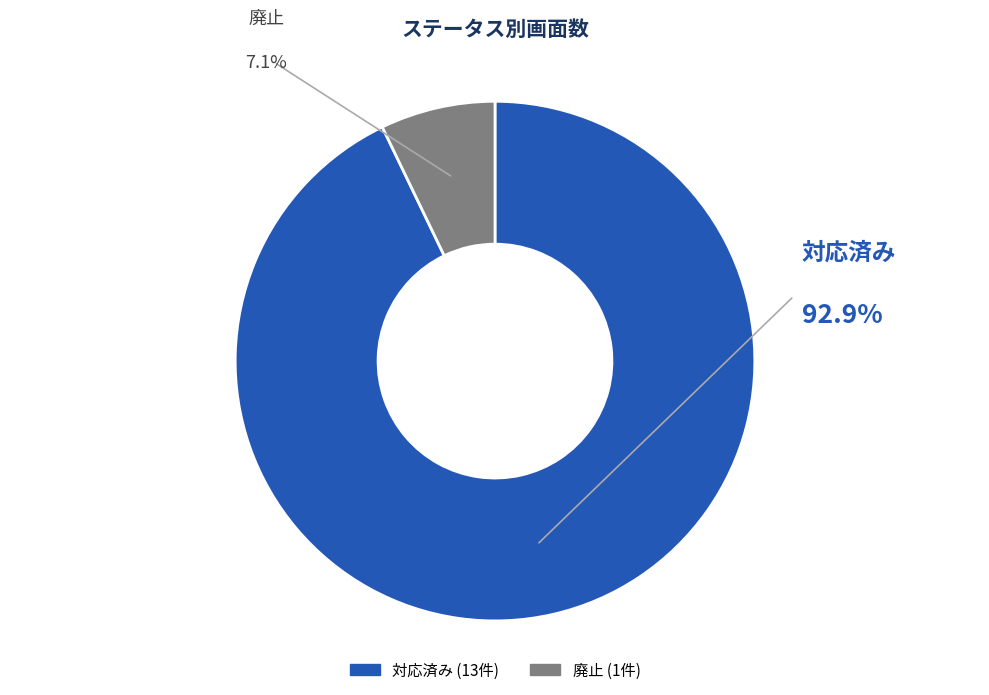

What is the ratio of the value at 廃止 to the value at 対応済み?

0.1